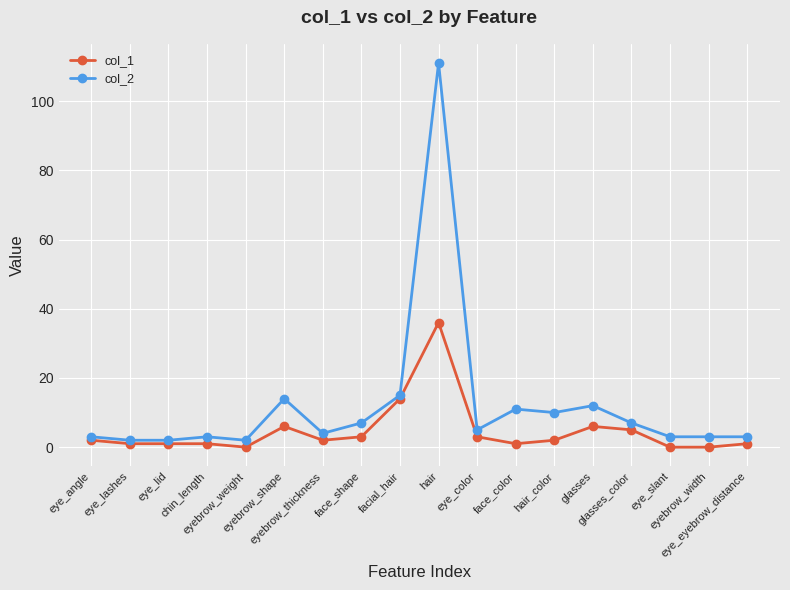

True or false: col_2 has more than 1 interior local peaks.

True